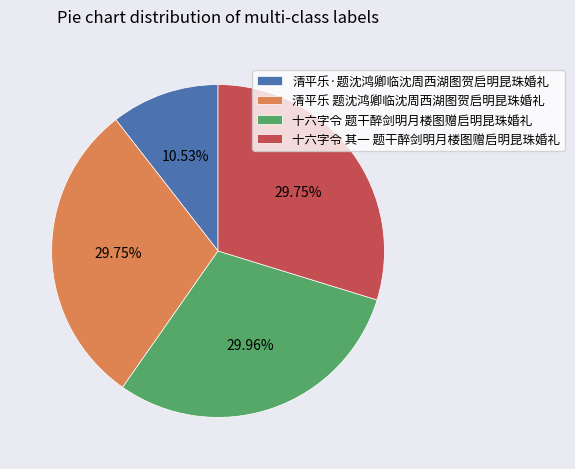

How many segments does this pie chart have?

4